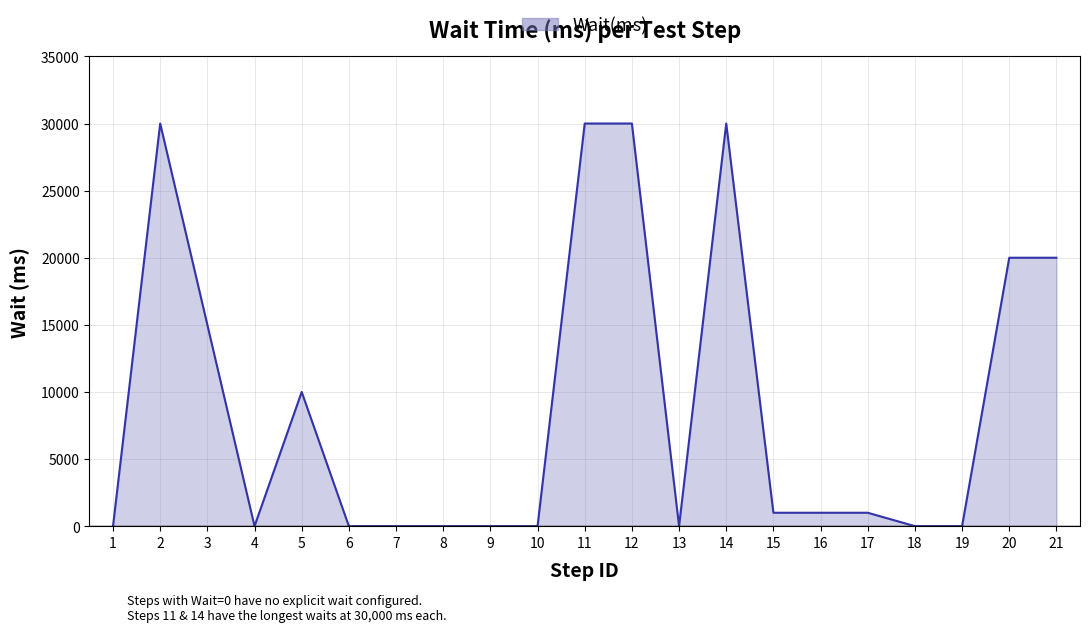

At which category does the data reach its first local peak?

2